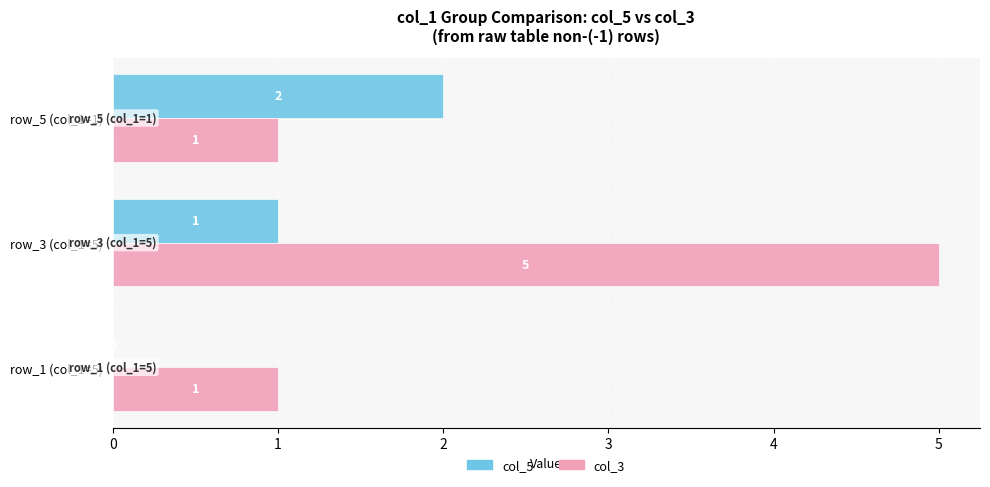

What is the highest value of the col_5 series?

2